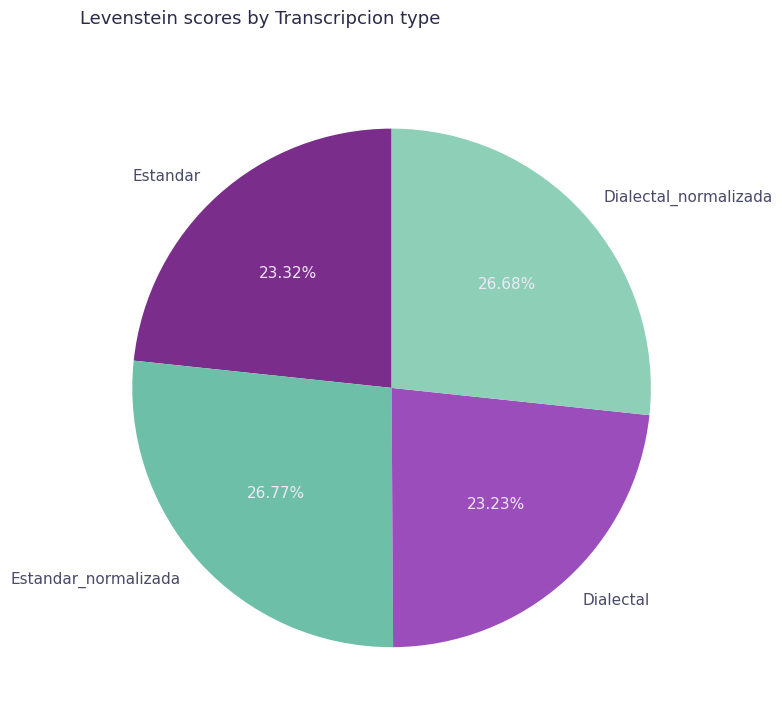

To the nearest percent, what is the difference between the largest and smallest slice percentages?

4%